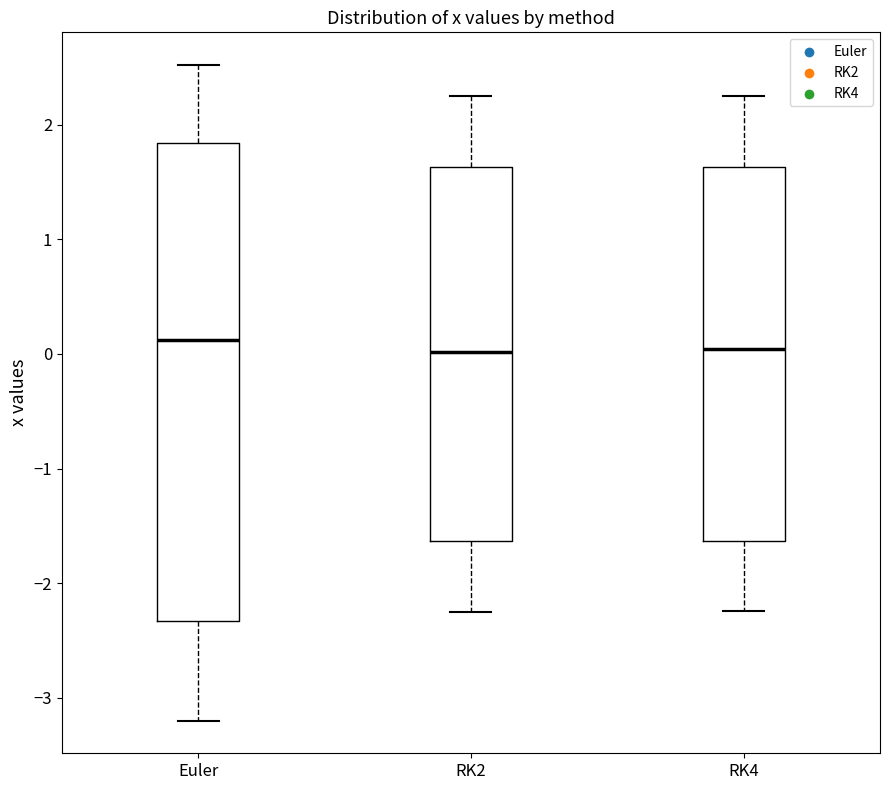

Reading left to right, transcribe this box plot: for each box, give where its median line is, the range the box spans, and where its two whiskers end, as read against the y-axis. The values are not printed on the chart, so give them approximately, as read against the axis.

Euler: median 0.1, box -2.3 to 1.8, whiskers -3.2 to 2.5
RK2: median 0.0, box -1.6 to 1.6, whiskers -2.3 to 2.3
RK4: median 0.0, box -1.6 to 1.6, whiskers -2.2 to 2.2